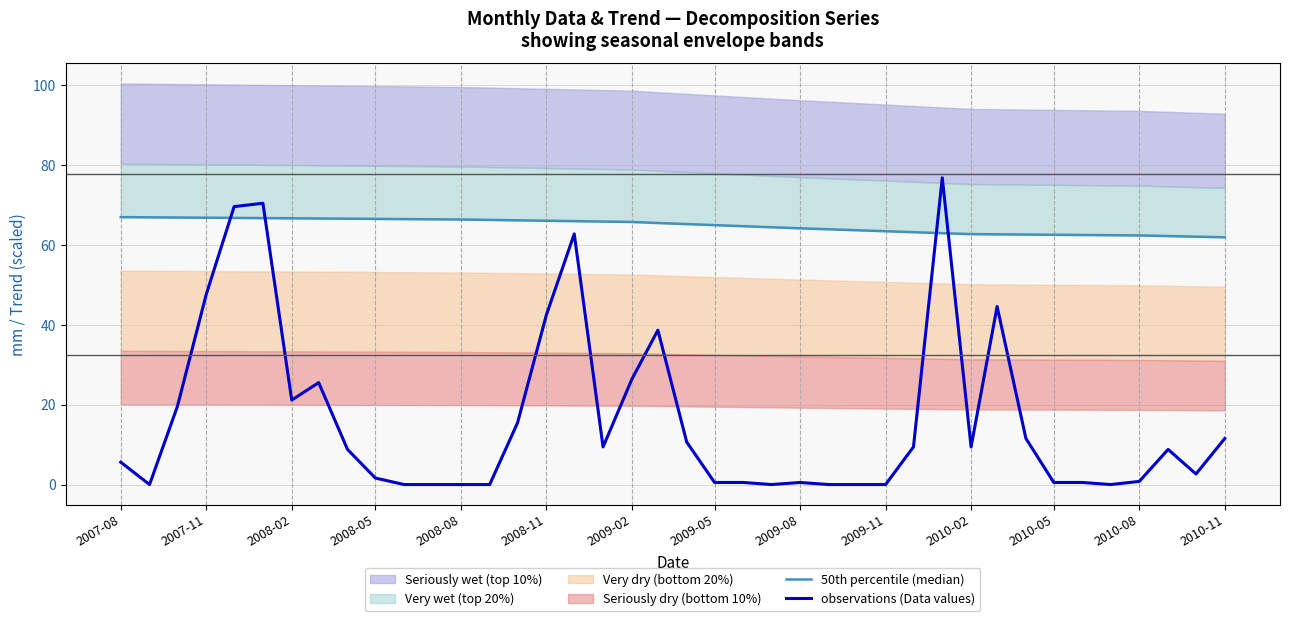

The observations (Data values) series shows 0.8 at 2010-08. True or false?

True